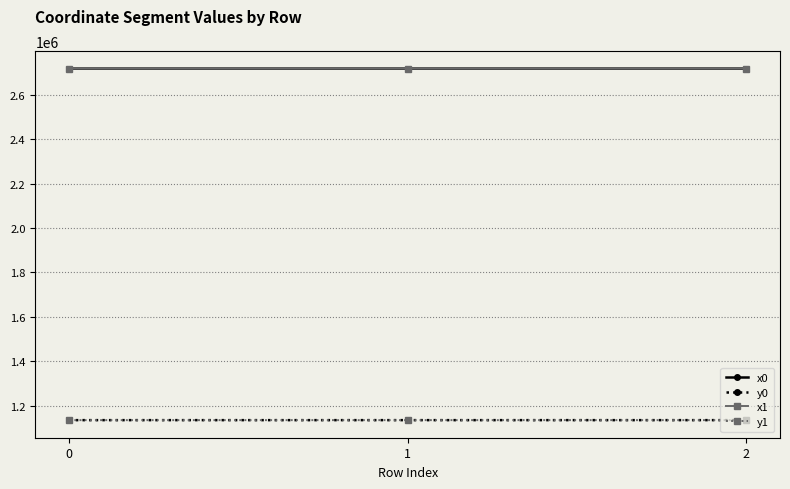

How many lines are shown in the chart?

4